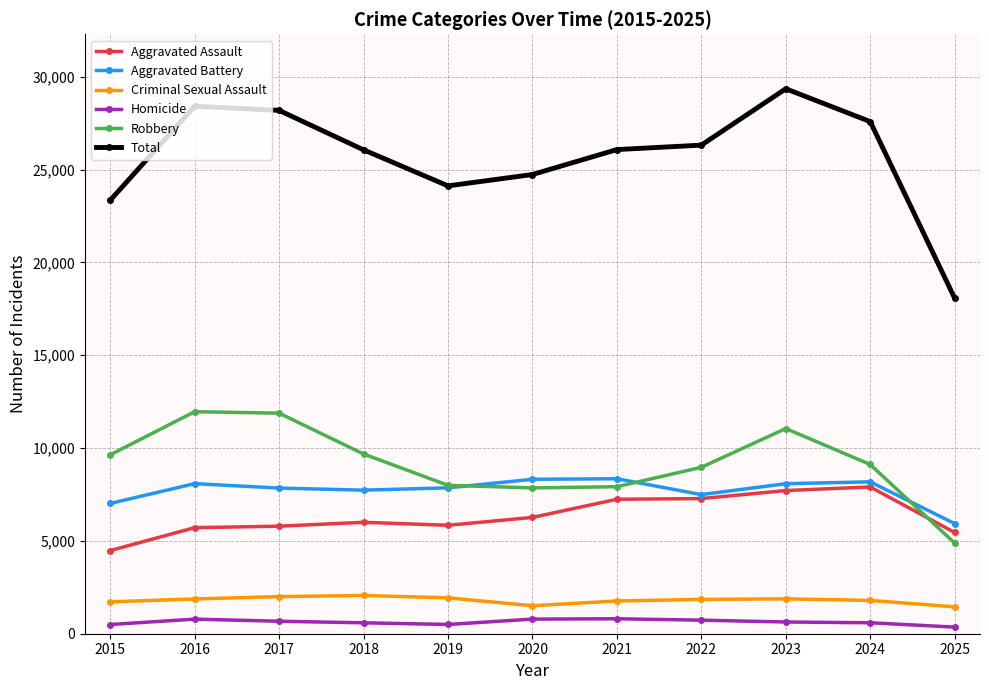

What are all the series names shown in the legend?

Aggravated Assault, Aggravated Battery, Criminal Sexual Assault, Homicide, Robbery, Total